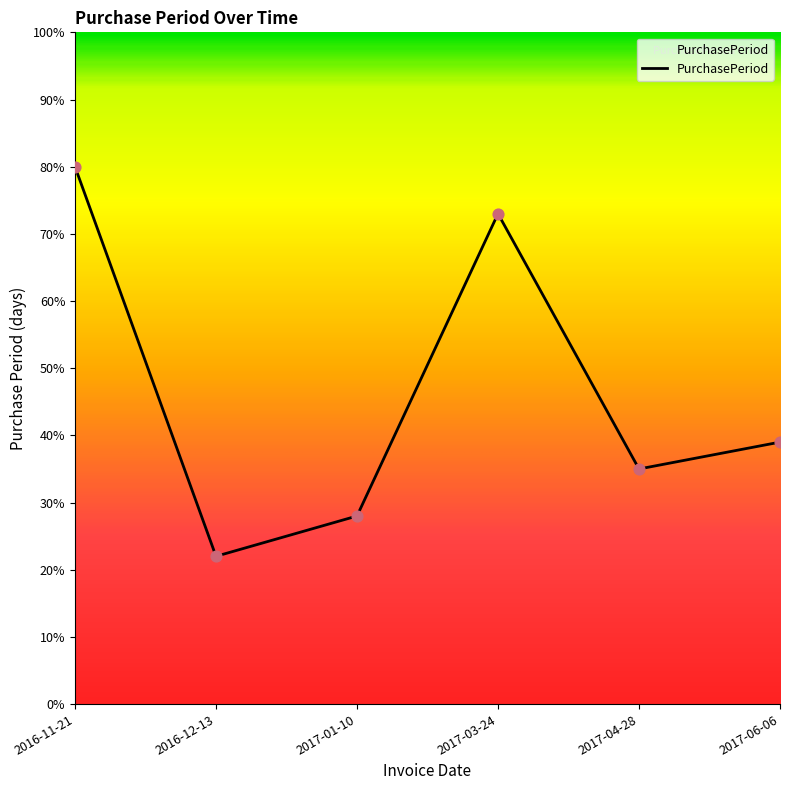

Between 2016-12-13 and 2017-03-24, which is larger?

2017-03-24